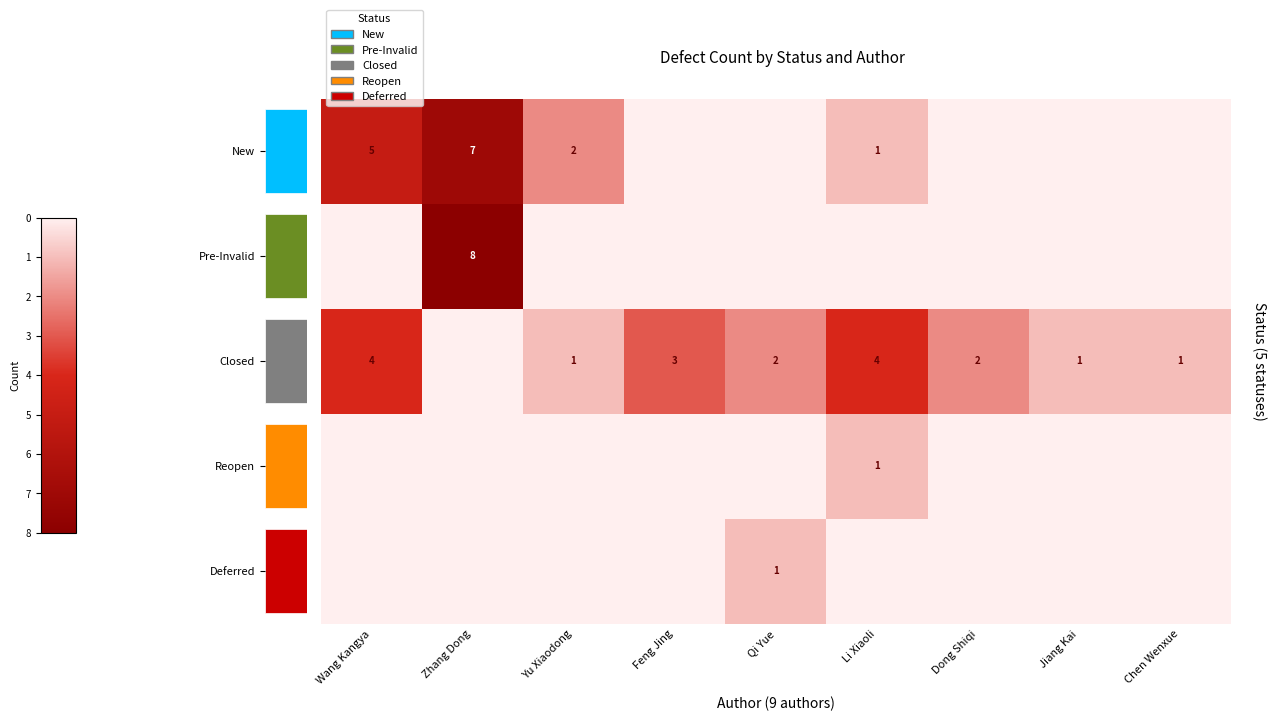

What is the difference between the highest and lowest values at Wang Kangya?

5